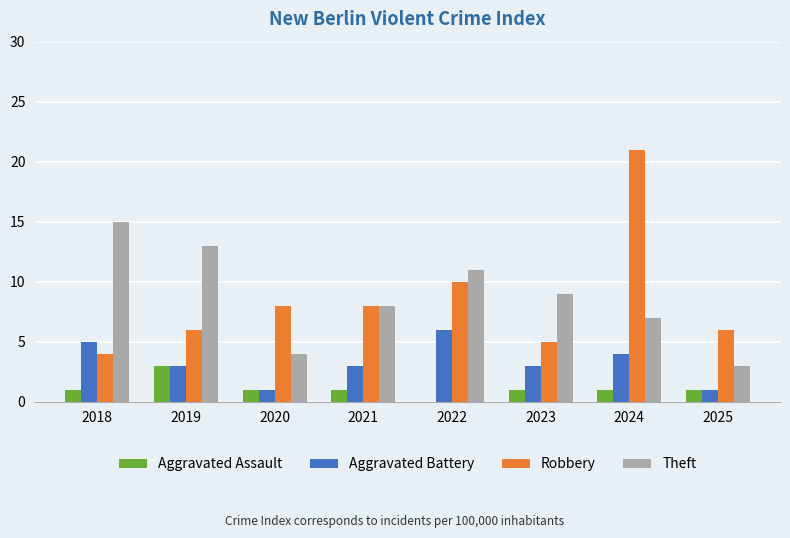

At which label does Aggravated Battery first exceed 3?

2018